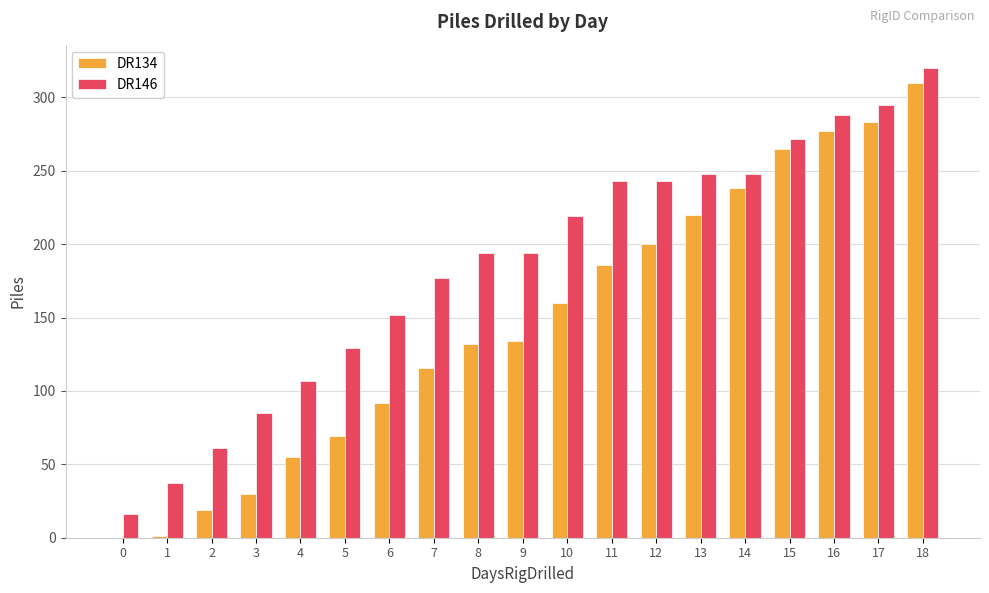

What is the sum of the DR134 values at 18 and 8?

442